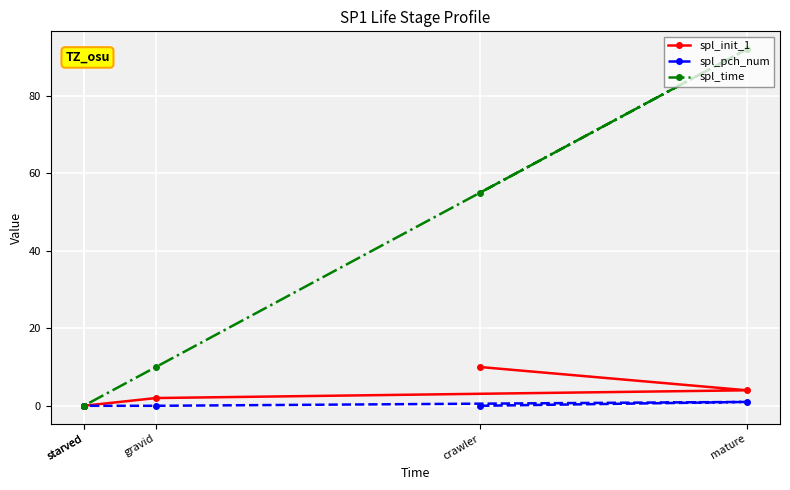

Does the chart display data point markers on the line(s)?

Yes